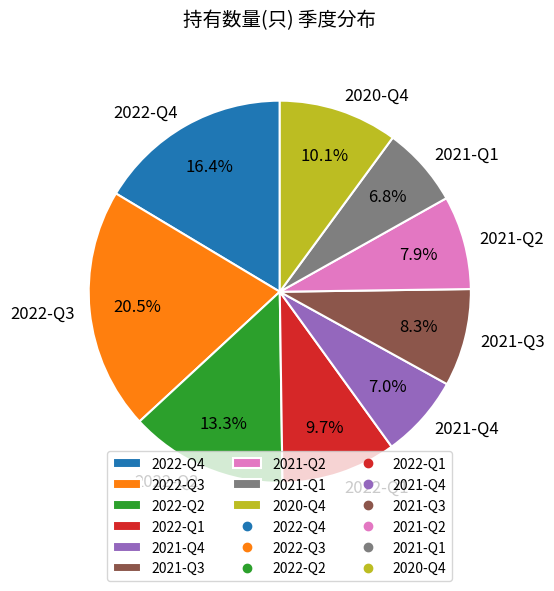

Which slice is the largest?

2022-Q3